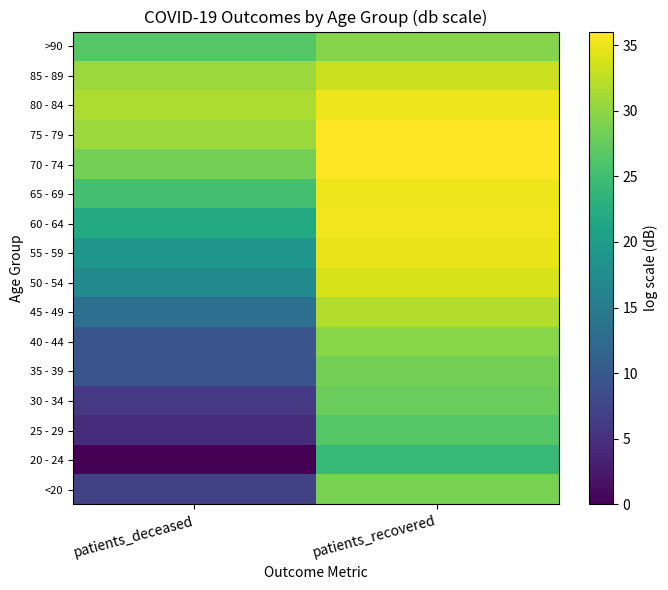

List the series in order of their peak value, lowest first.

20 - 24, 25 - 29, 30 - 34, 35 - 39, <20, >90, 40 - 44, 45 - 49, 85 - 89, 50 - 54, 55 - 59, 65 - 69, 80 - 84, 60 - 64, 75 - 79, 70 - 74